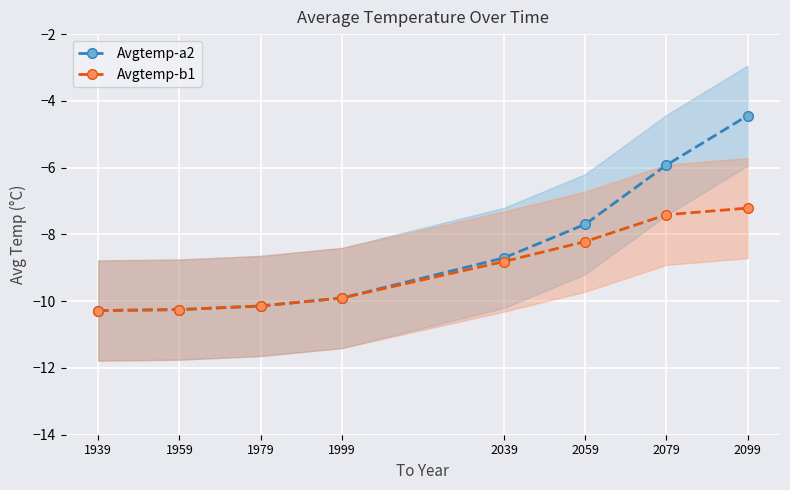

What is the value of the Avgtemp-b1 point at the 1st from the left?

-10.3